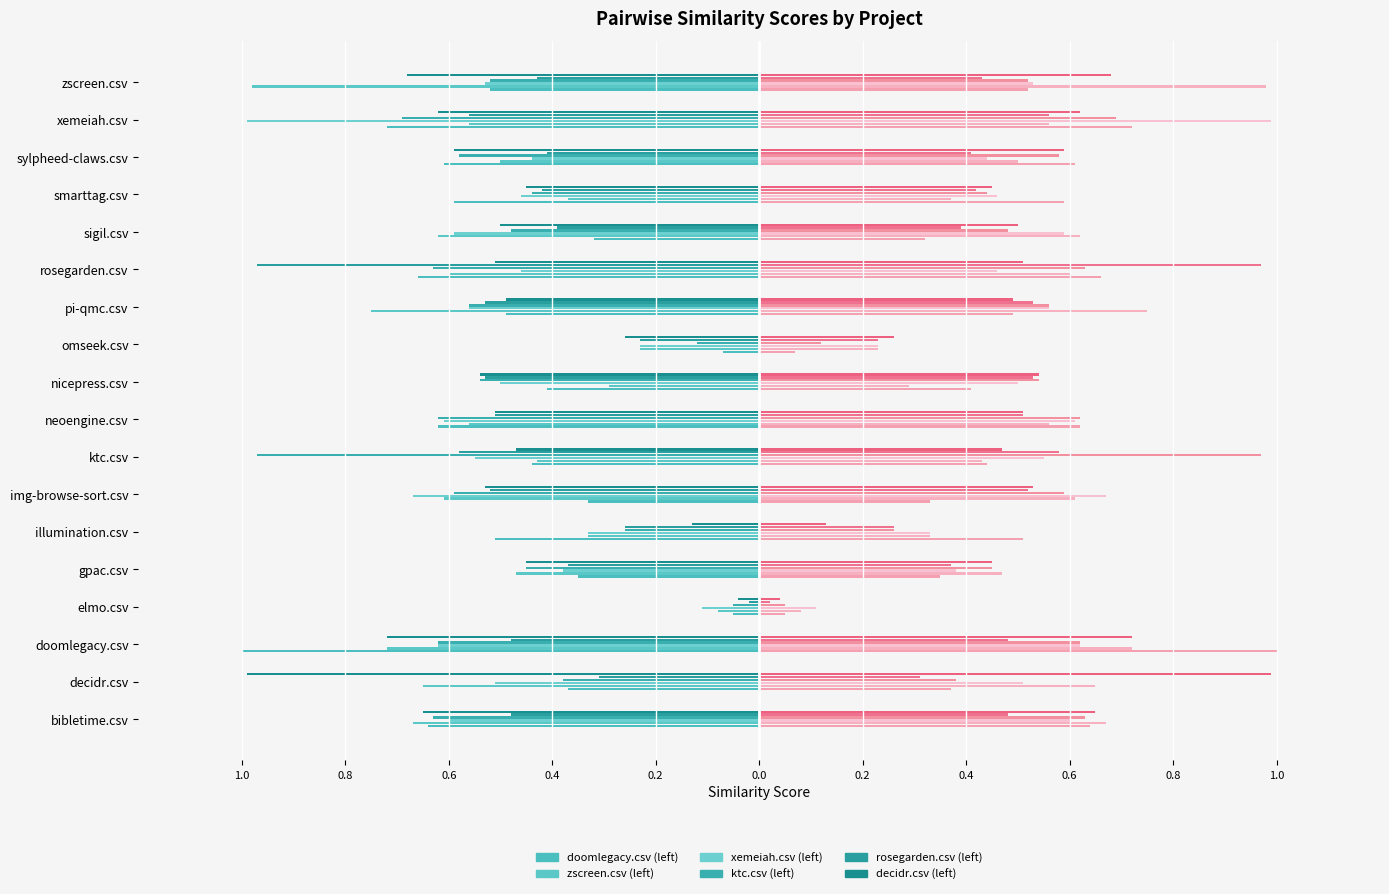

What is the label of the 12th bar from the left?

pi-qmc.csv